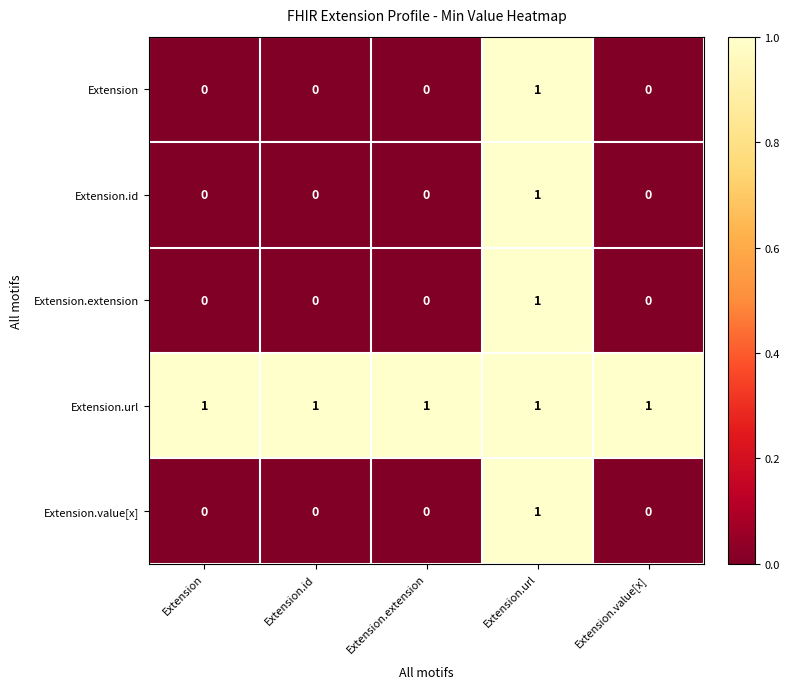

Count the number of data series in this chart.

5